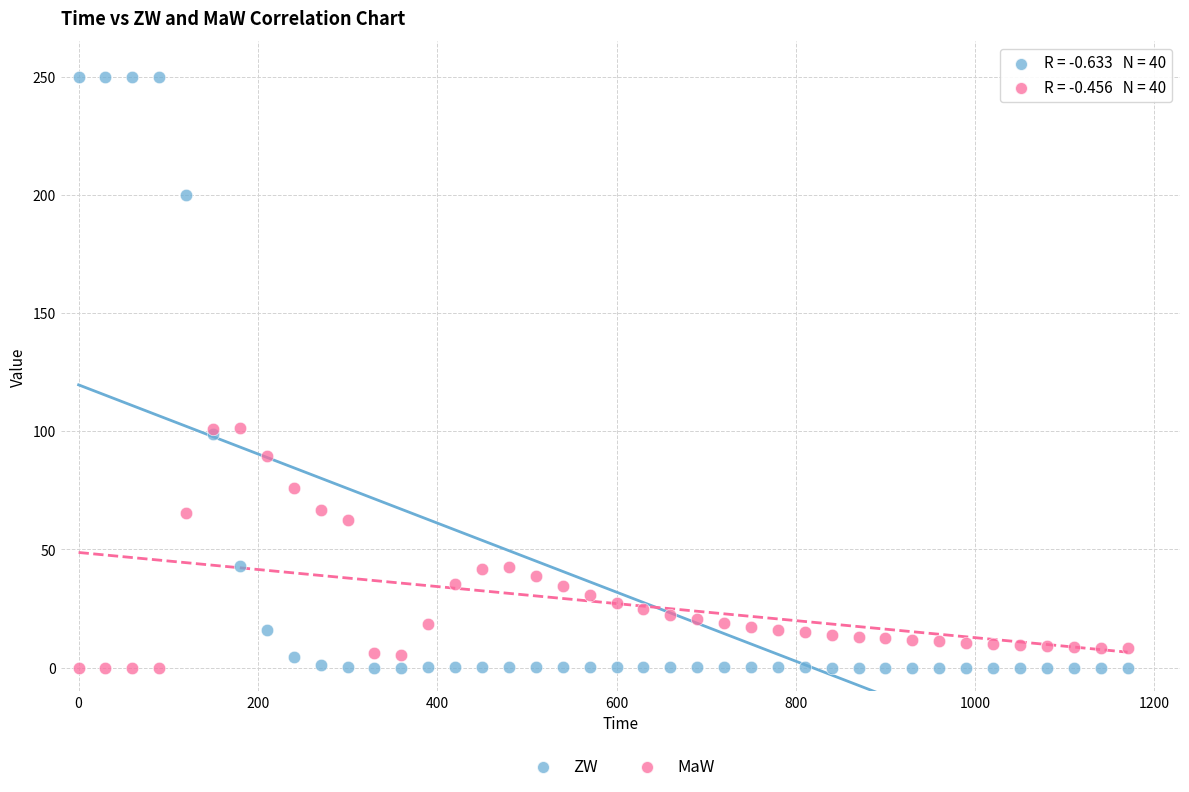

Which series has the largest Y range (max minus min)?

ZW